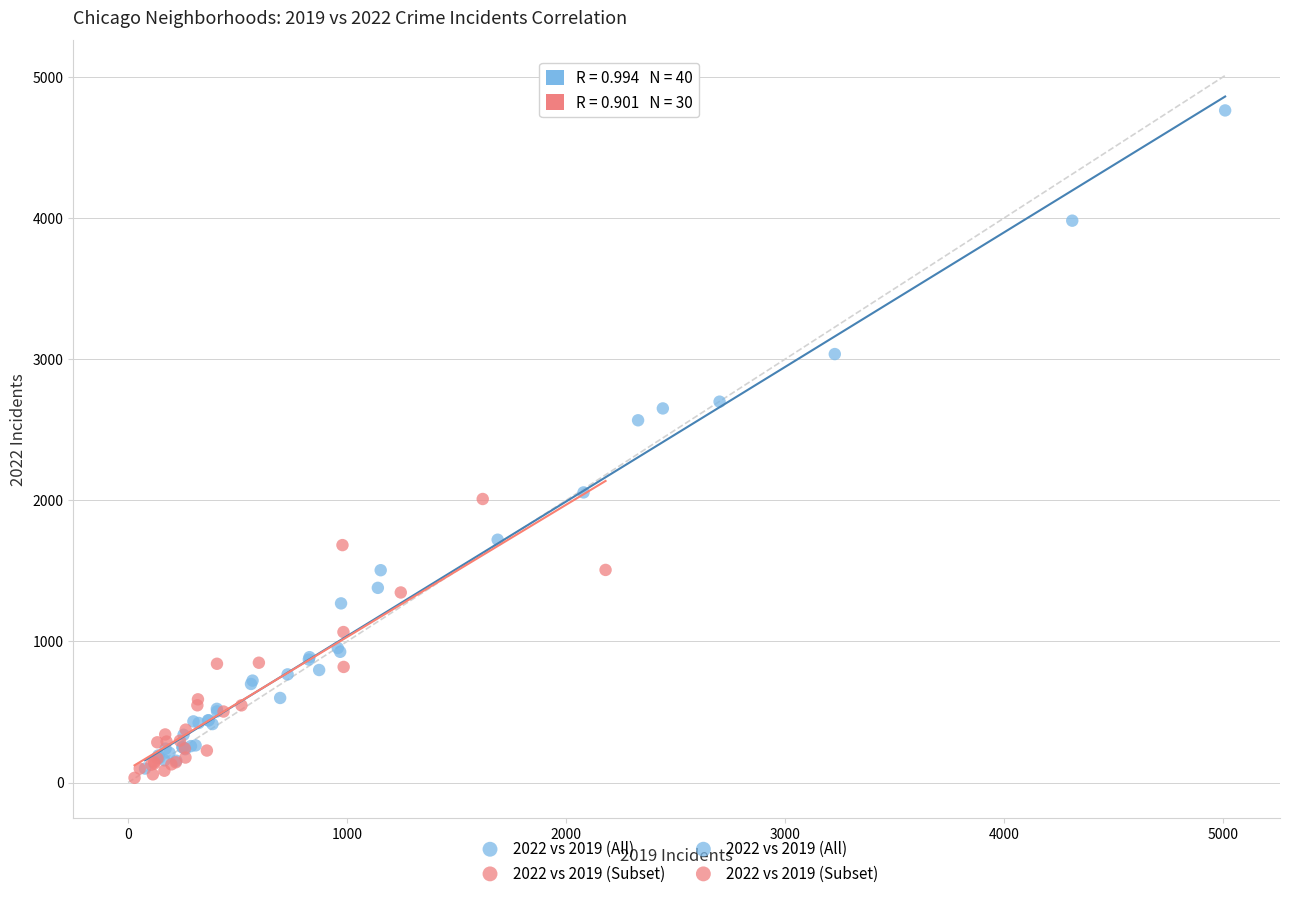

Which series has the widest spread of Y values?

2022 vs 2019 (All)